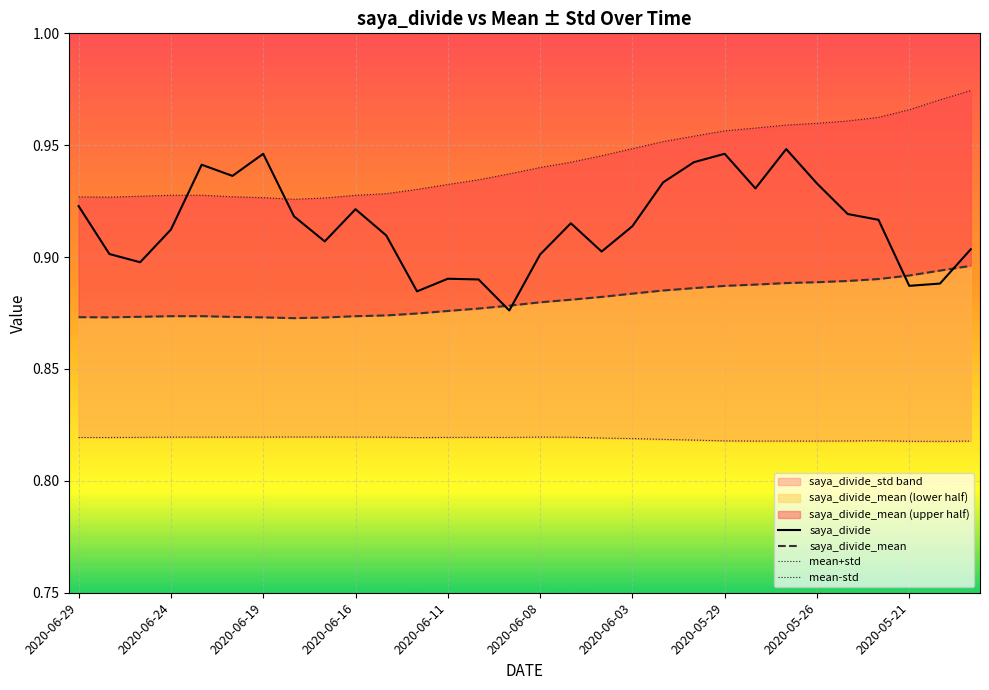

True or false: mean-std and saya_divide intersect in this chart.

False